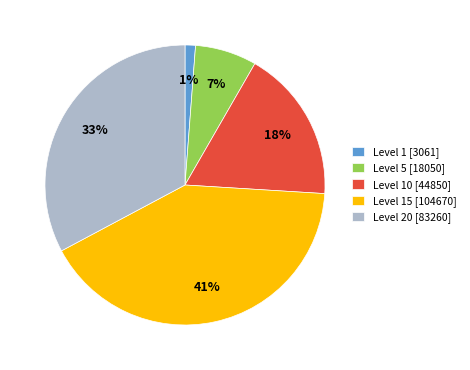

To the nearest percent, what percentage of the pie is Level 15 [104670]?

41%